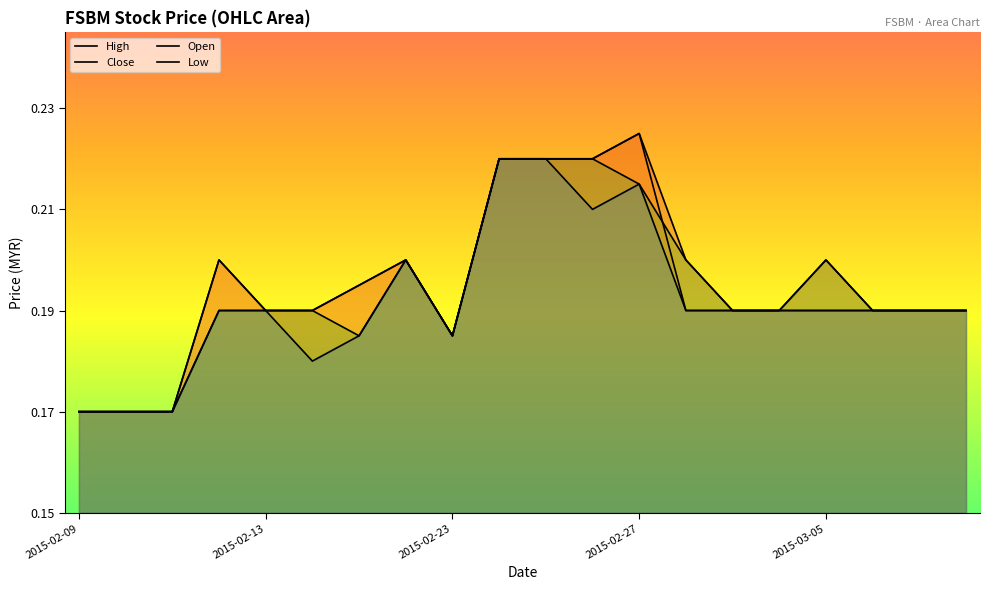

What is the label of the 8th point from the left?

2015-02-18